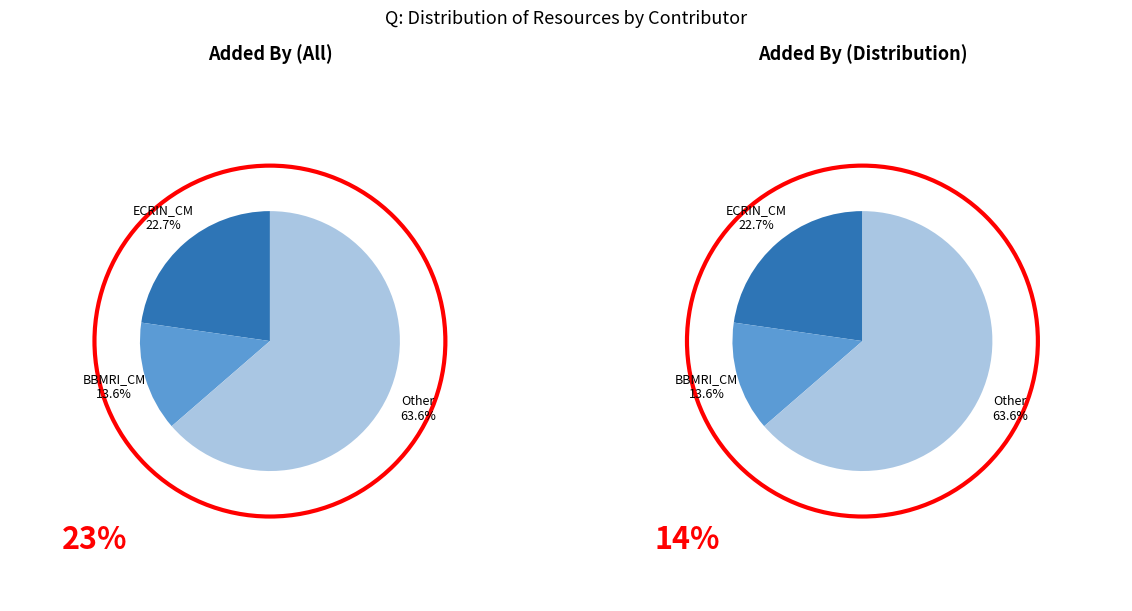

To the nearest percent, what percentage of the pie is BBMRI_CM?

14%